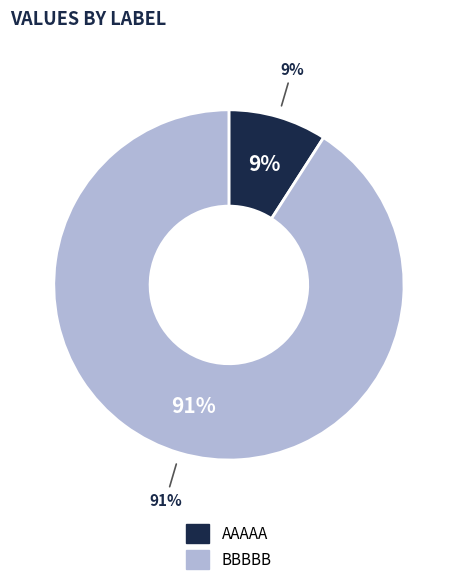

What is the smallest slice in the pie chart?

AAAAA